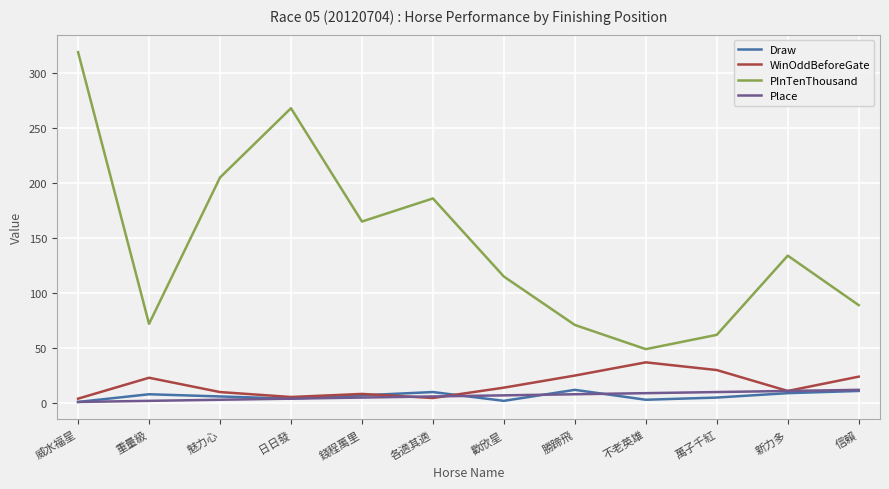

Is the value of PInTenThousand at 重量級 greater than the value of WinOddBeforeGate at 魅力心?

Yes